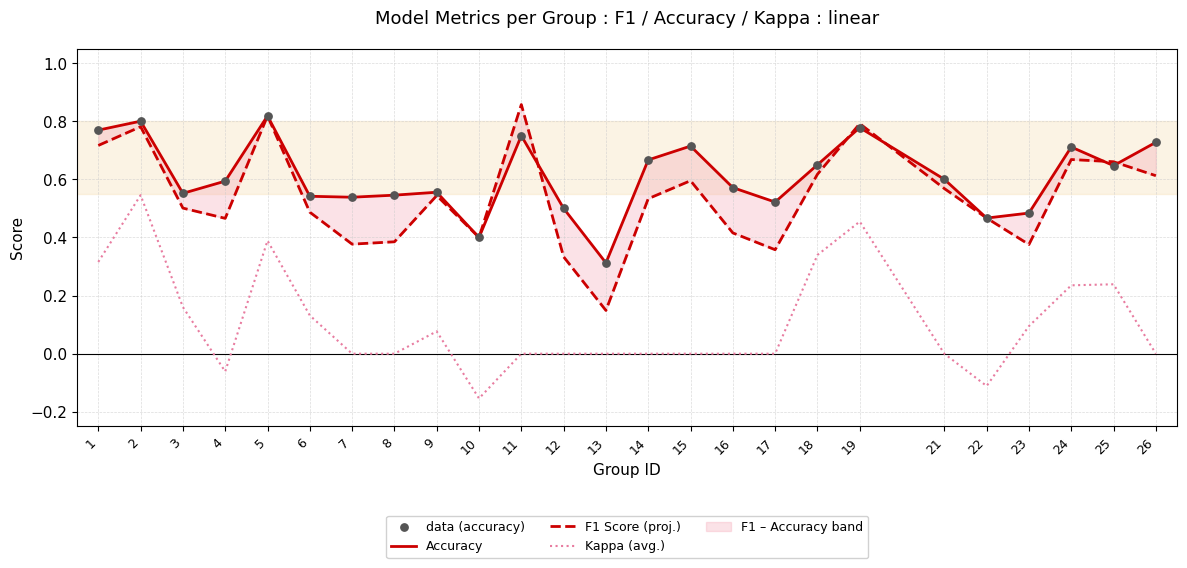

Which series has the largest Y range (max minus min)?

F1 Score (proj.)